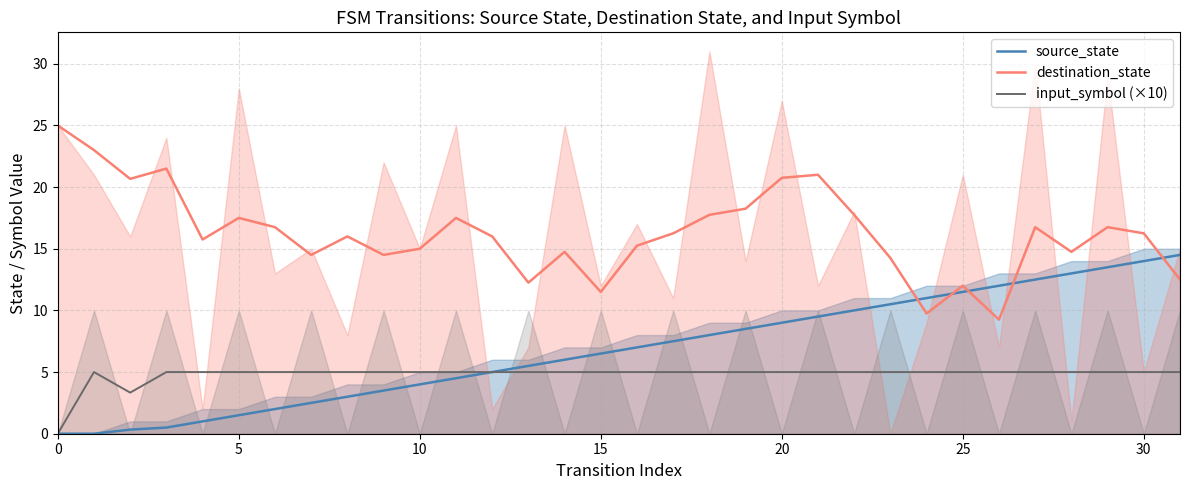

Reading left to right, what are all the values shown in this chart?

source_state: 0.0	0.0	0.3	0.5	1.0	1.5	2.0	2.5	3.0	3.5	4.0	4.5	5.0	5.5	6.0	6.5	7.0	7.5	8.0	8.5	9.0	9.5	10.0	10.5	11.0	11.5	12.0	12.5	13.0	13.5	14.0	14.5
destination_state: 25.0	23.0	20.7	21.5	15.8	17.5	16.8	14.5	16.0	14.5	15.0	17.5	16.0	12.2	14.8	11.5	15.2	16.2	17.8	18.2	20.8	21.0	17.8	14.2	9.8	12.0	9.2	16.8	14.8	16.8	16.2	12.5
input_symbol (×10): 0.0	5.0	3.3	5.0	5.0	5.0	5.0	5.0	5.0	5.0	5.0	5.0	5.0	5.0	5.0	5.0	5.0	5.0	5.0	5.0	5.0	5.0	5.0	5.0	5.0	5.0	5.0	5.0	5.0	5.0	5.0	5.0